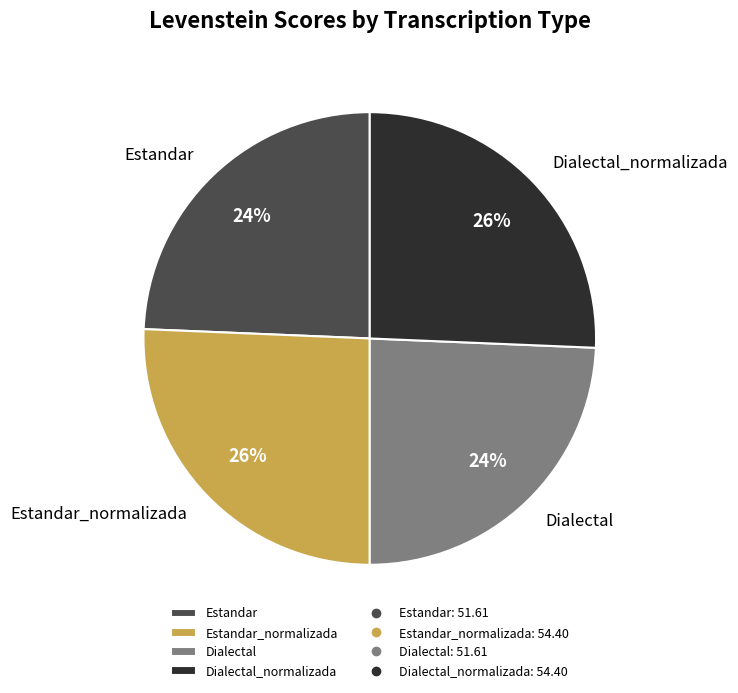

True or false: Dialectal accounts for 35% of the total.

False